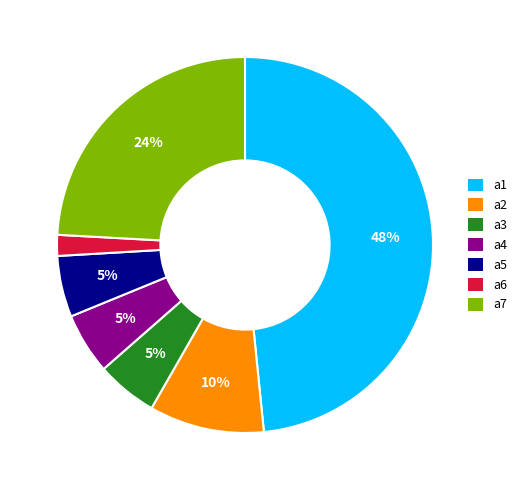

Which category has the smallest portion of the pie?

a6